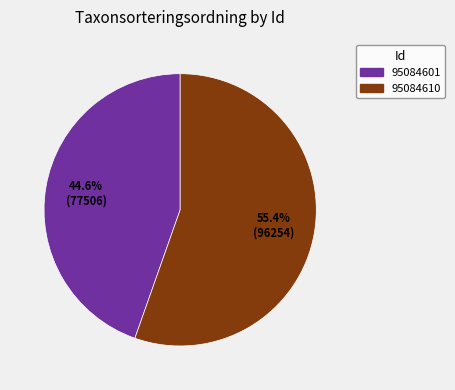

True or false: 95084610 accounts for 63% of the total.

False